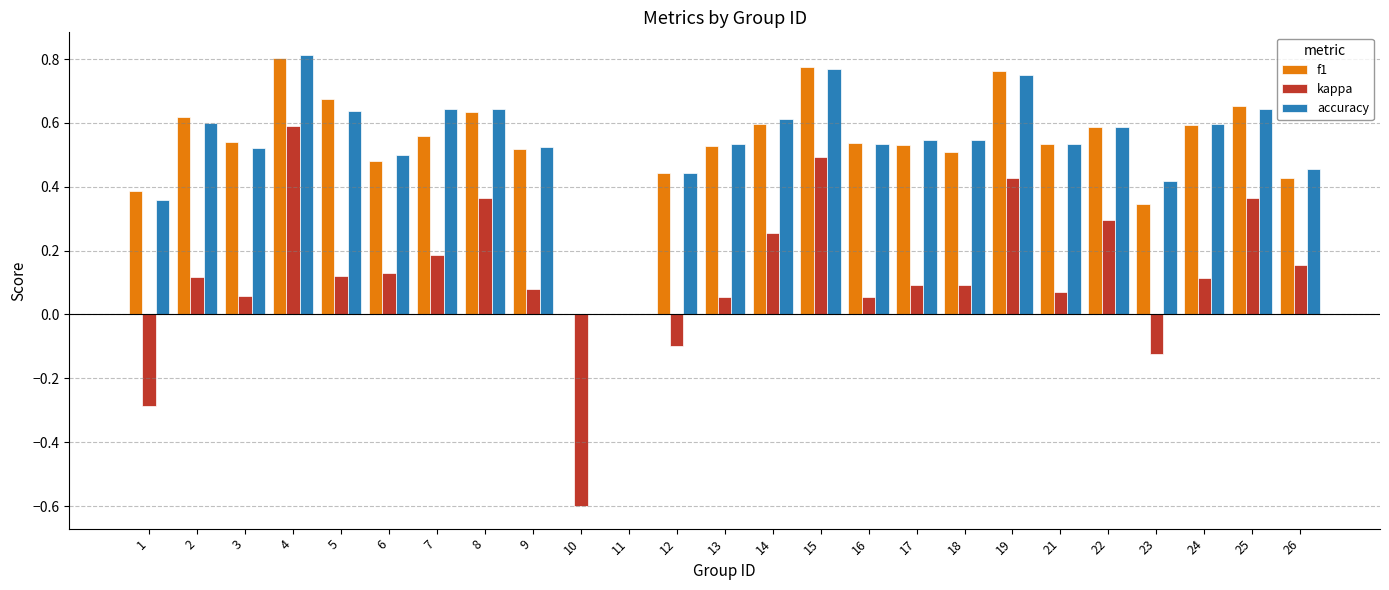

What is the sum of the f1 values at 8 and 3?

1.2